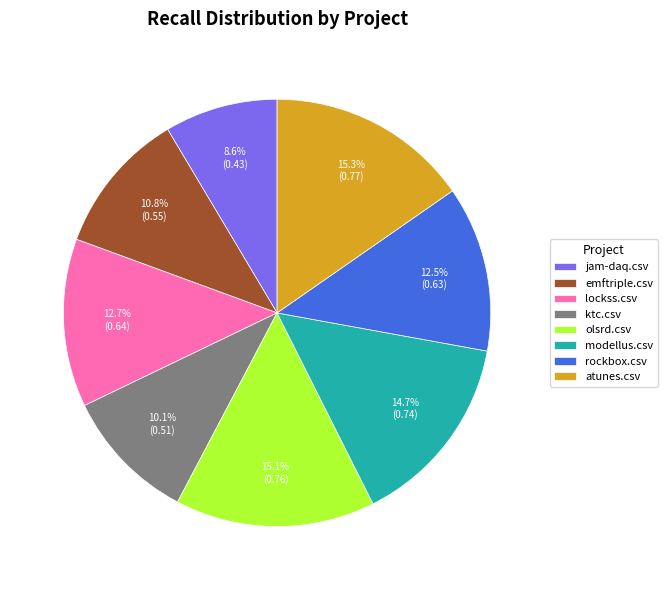

To the nearest percent, what is the average slice percentage?

12%